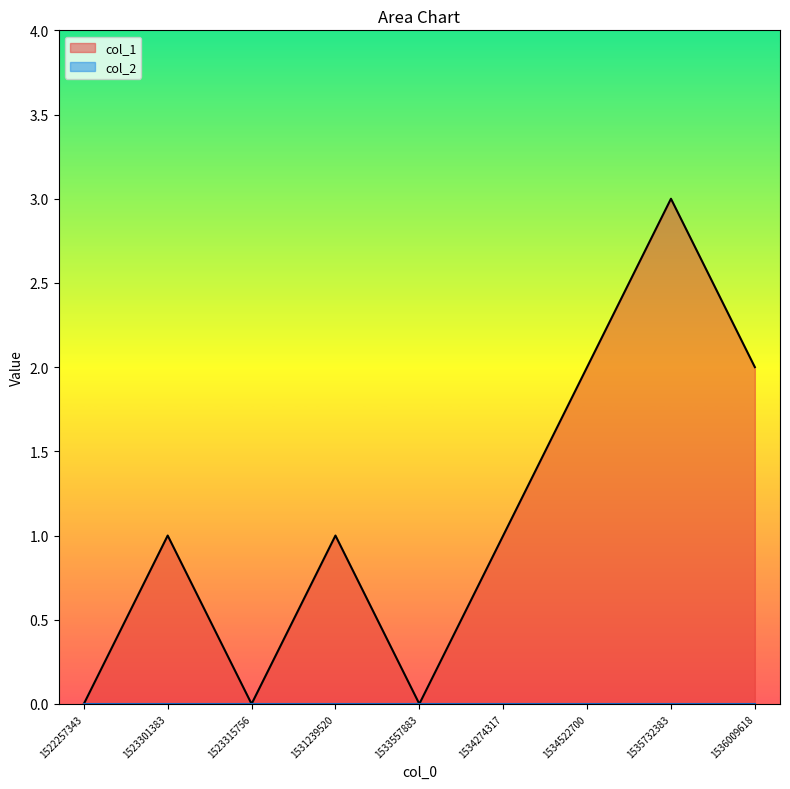

Which label corresponds to the smallest value in the chart?

1522257343